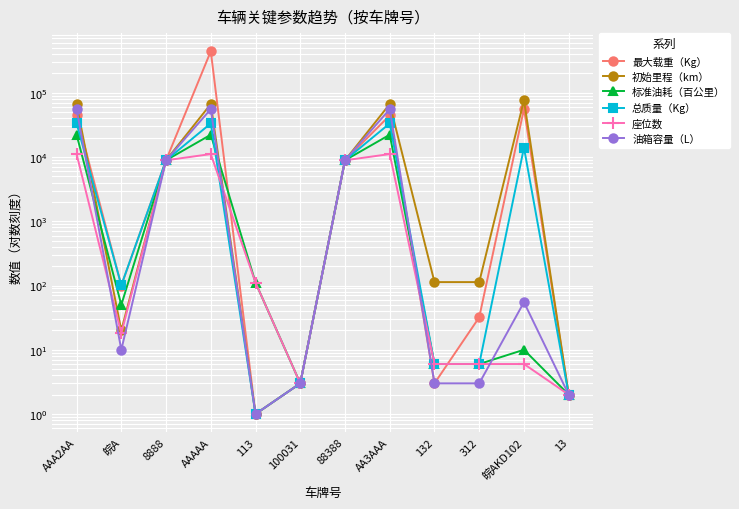

How many values in the 初始里程（km） series are below 8888?

6